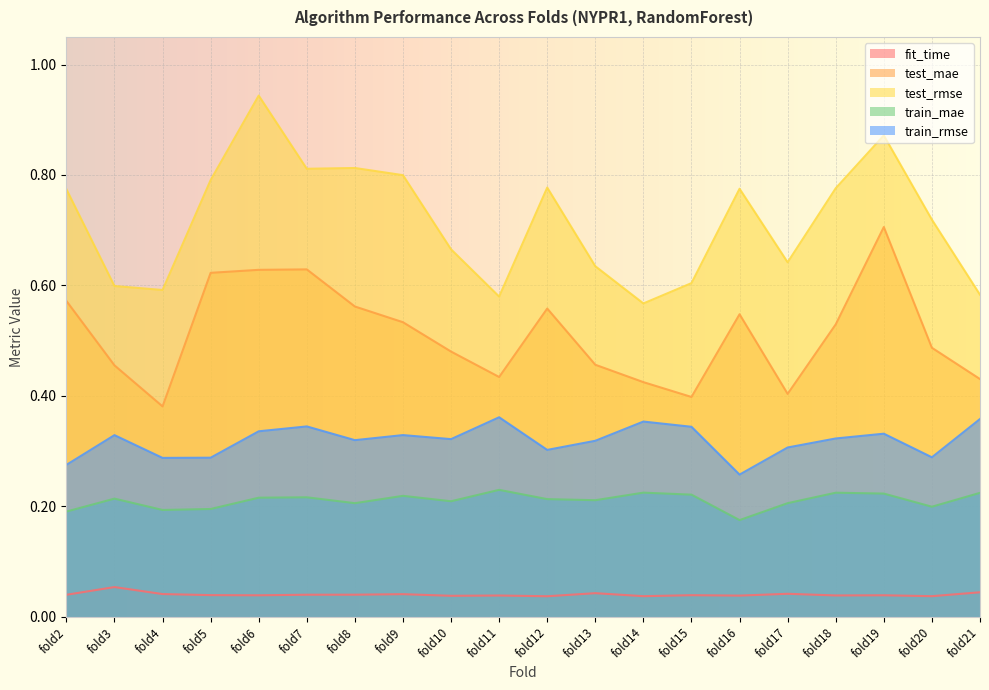

Which category has the highest value in the fit_time series?

fold3